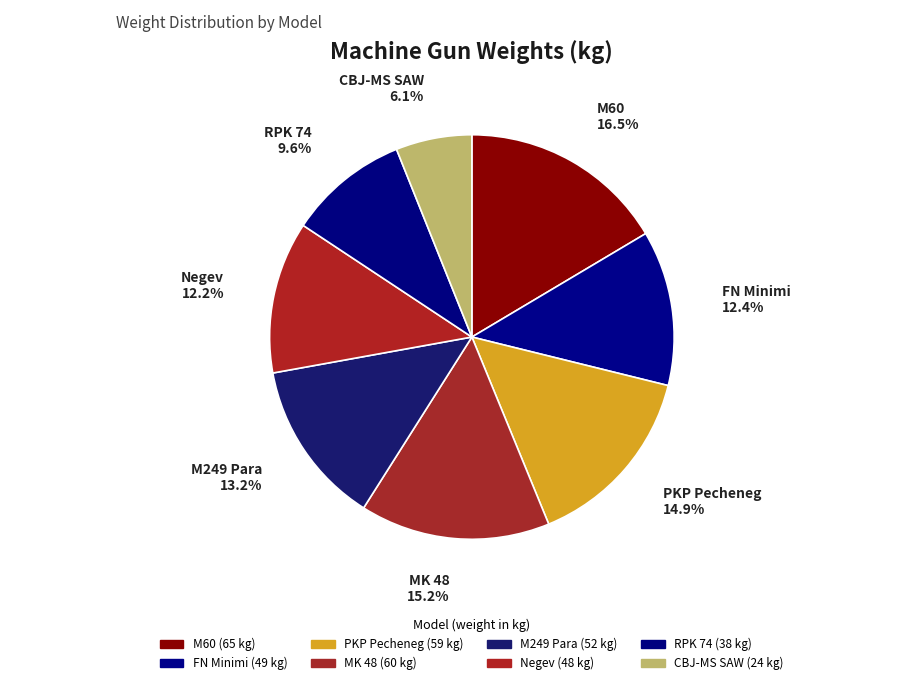

How many segments does this pie chart have?

8